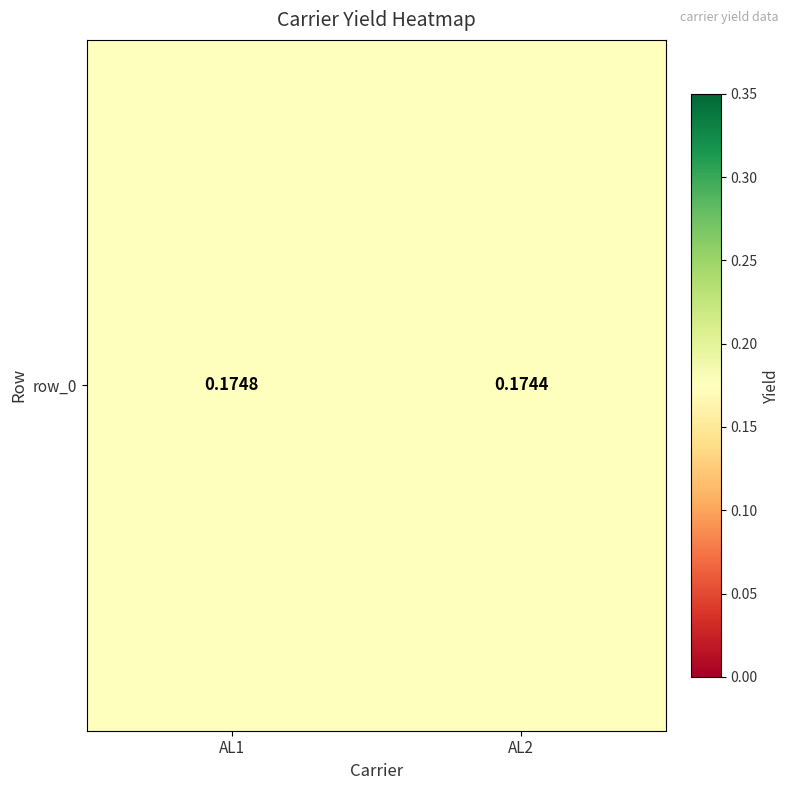

List the labels in order of value, smallest first.

AL2, AL1